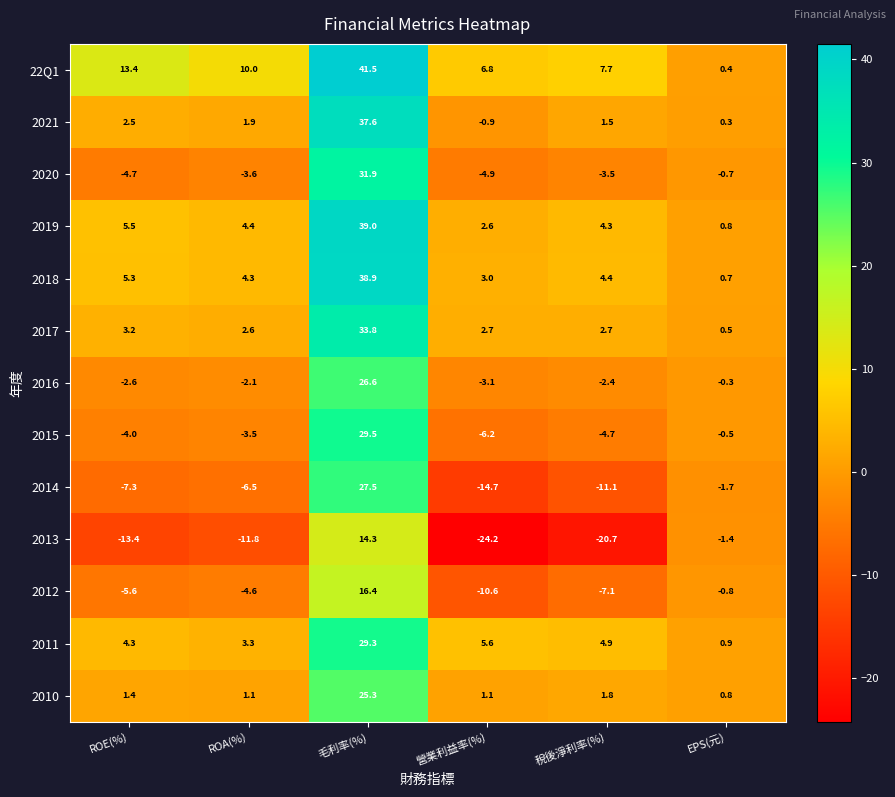

At 毛利率(%), list the series in order from smallest to largest.

2013, 2012, 2010, 2016, 2014, 2011, 2015, 2020, 2017, 2021, 2018, 2019, 22Q1